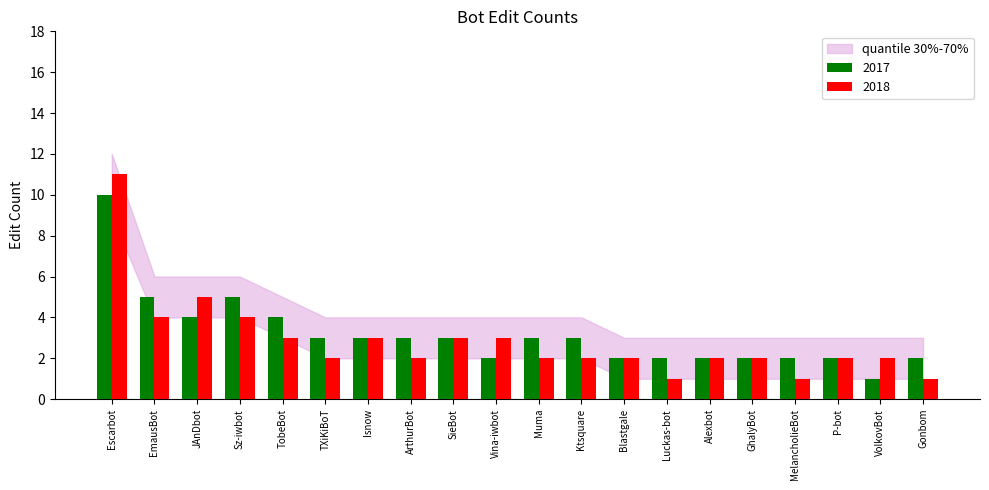

What is the label of the 5th bar from the right?

GhalyBot